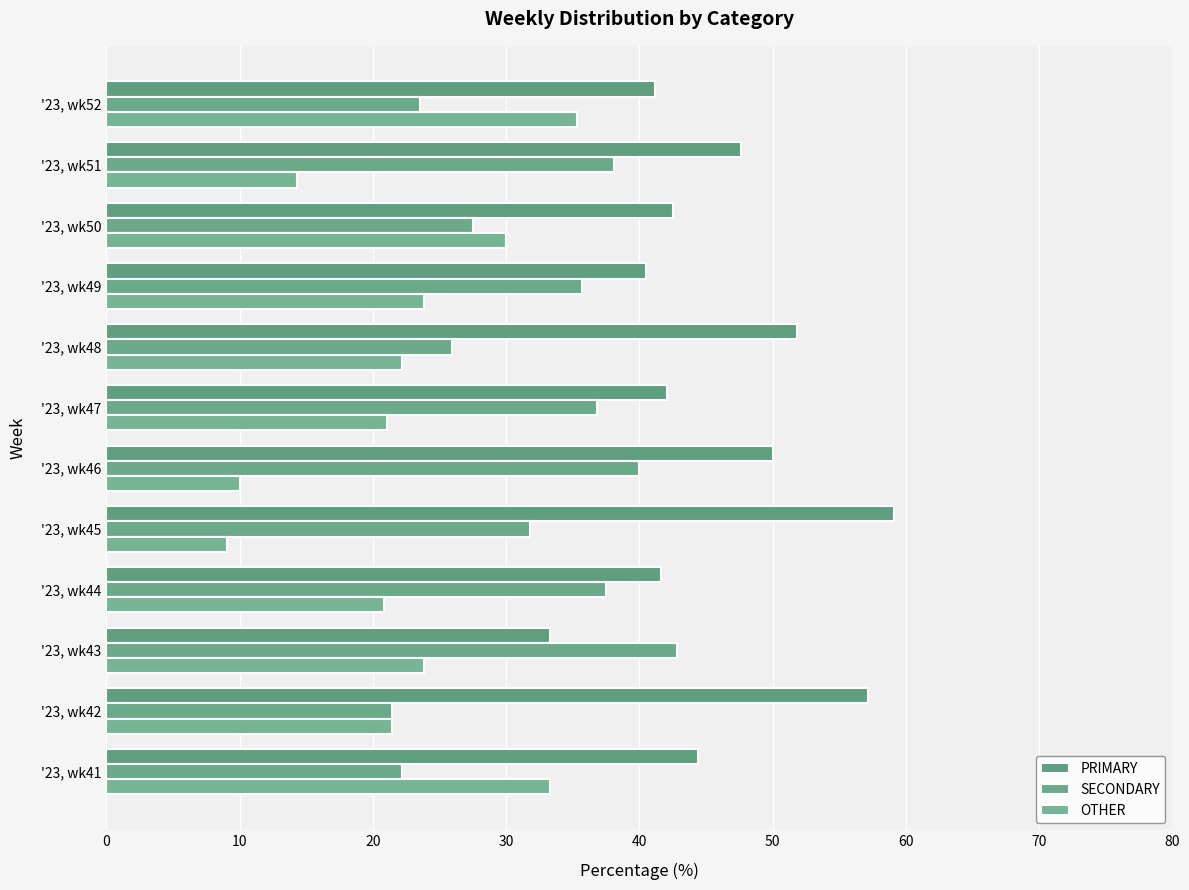

How many data points in PRIMARY are above 44?

6